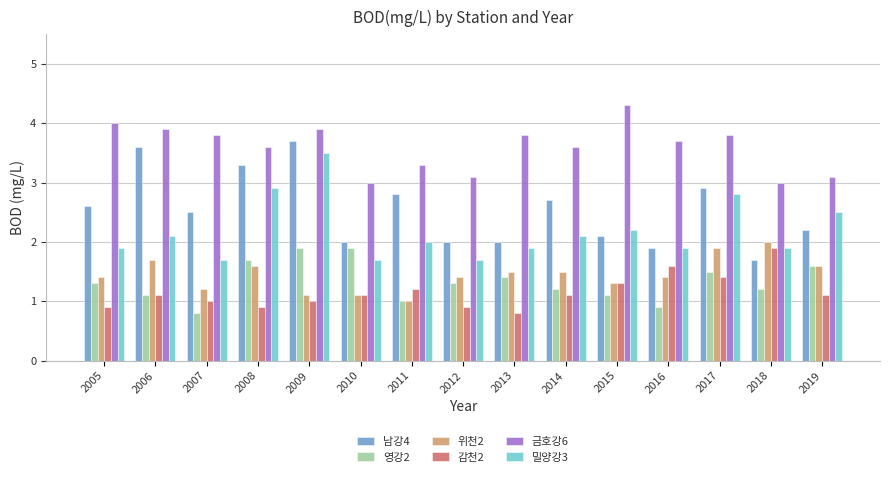

What is the sum of all 금호강6 values?

53.9